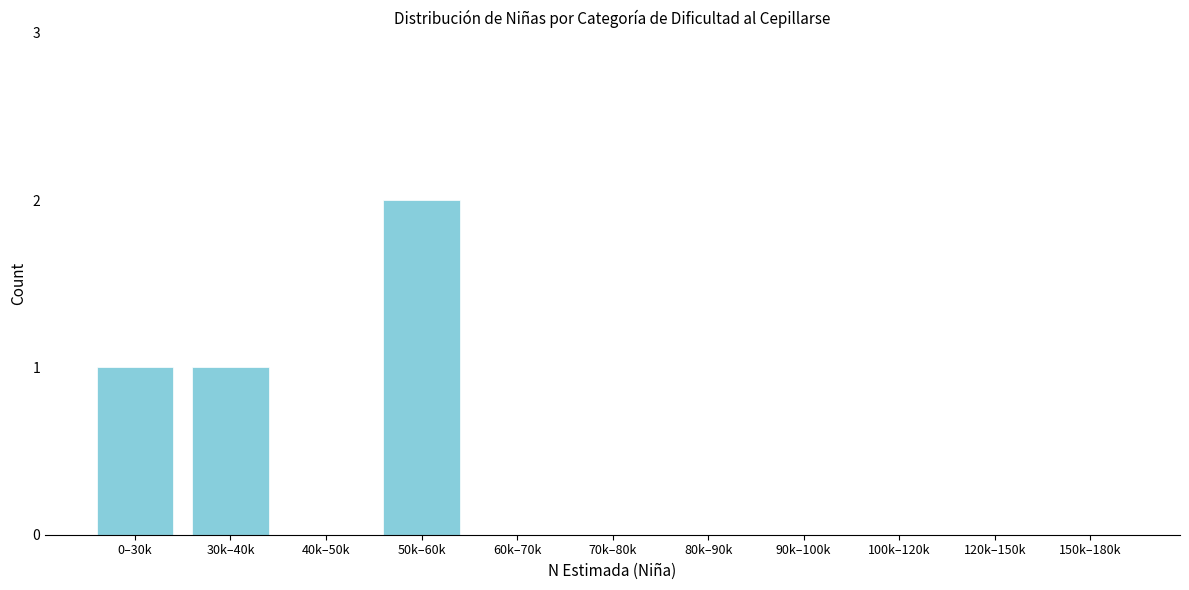

Reading left to right, what are all the values shown in this chart?

0–30k=1	30k–40k=1	40k–50k=0	50k–60k=2	60k–70k=0	70k–80k=0	80k–90k=0	90k–100k=0	100k–120k=0	120k–150k=0	150k–180k=0